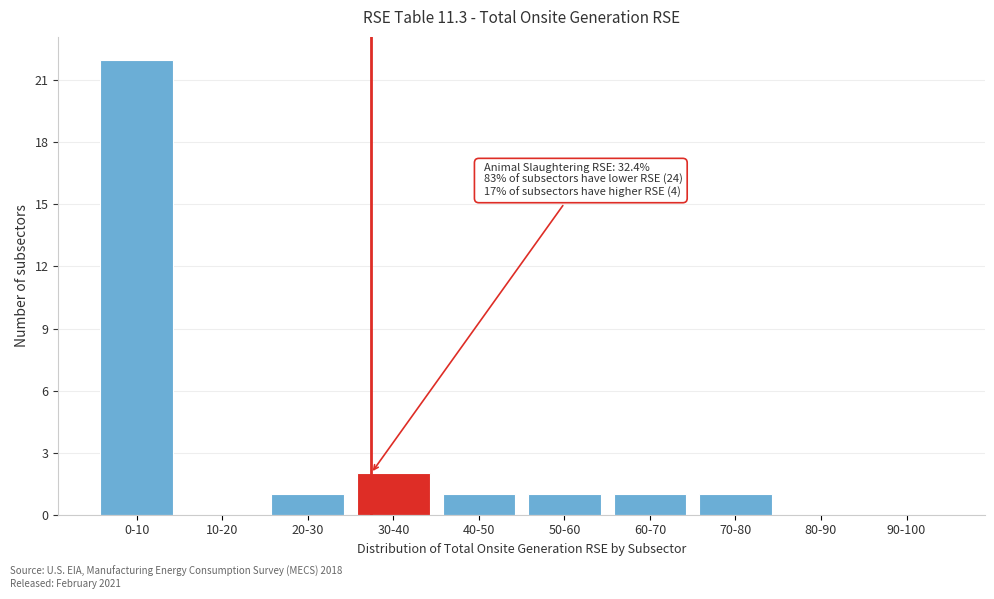

Reading left to right, what are all the values shown in this chart?

0-10=22	10-20=0	20-30=1	30-40=2	40-50=1	50-60=1	60-70=1	70-80=1	80-90=0	90-100=0